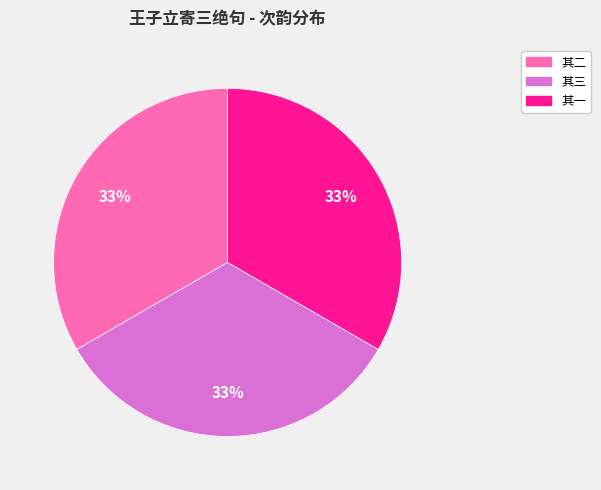

To the nearest percent, what is the average slice percentage?

33%